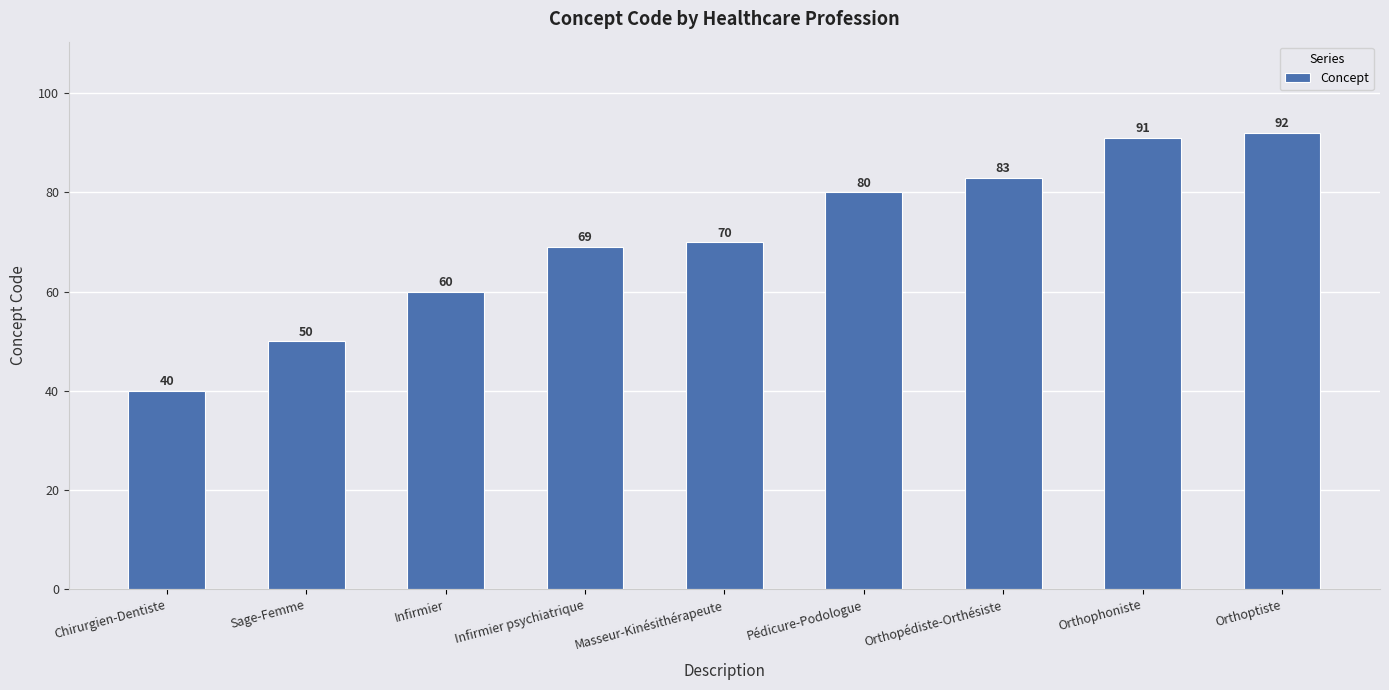

What is the difference between the maximum and minimum values?

52